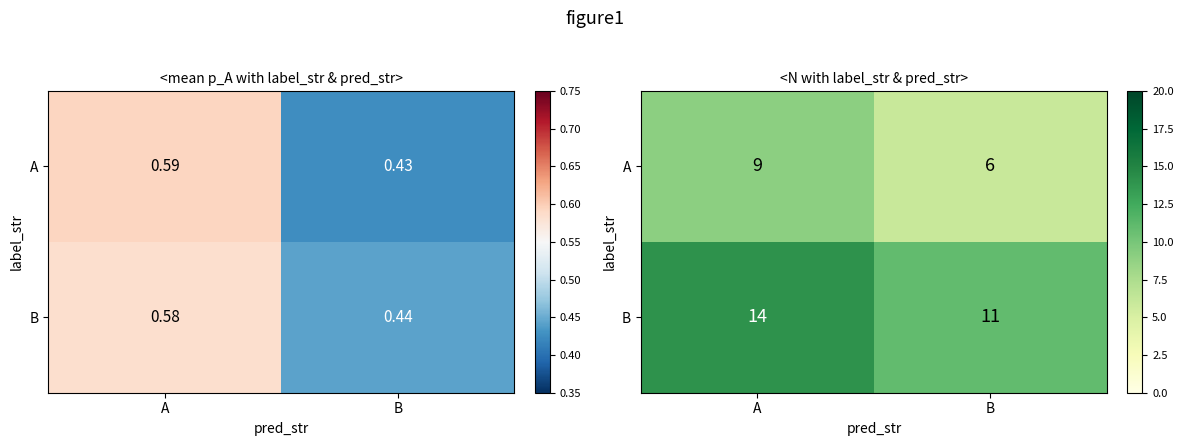

How many A values are between 6 and 9?

2